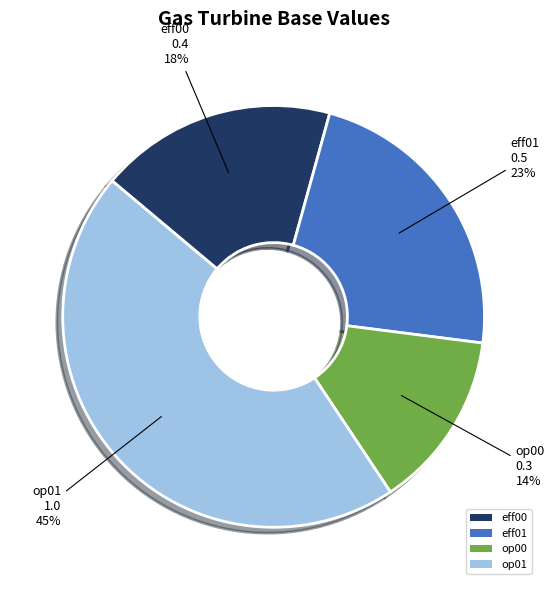

The op01 slice represents 45% of the pie. True or false?

True